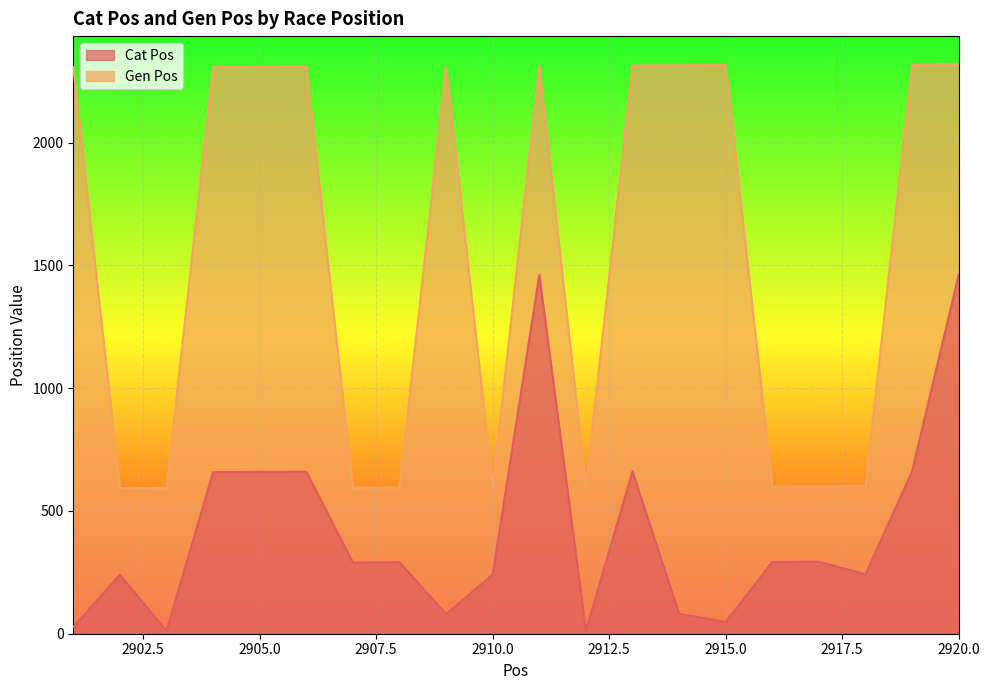

Reading left to right, extract all data points from this chart.

Cat Pos: 2901=28	2902=240	2903=12	2904=658	2905=659	2906=660	2907=290	2908=291	2909=80	2910=241	2911=1461	2912=13	2913=661	2914=81	2915=48	2916=292	2917=293	2918=242	2919=662	2920=1462
Gen Pos: 2901=2308	2902=593	2903=594	2904=2309	2905=2310	2906=2311	2907=595	2908=596	2909=2312	2910=597	2911=2313	2912=598	2913=2314	2914=2315	2915=2316	2916=599	2917=600	2918=601	2919=2317	2920=2318